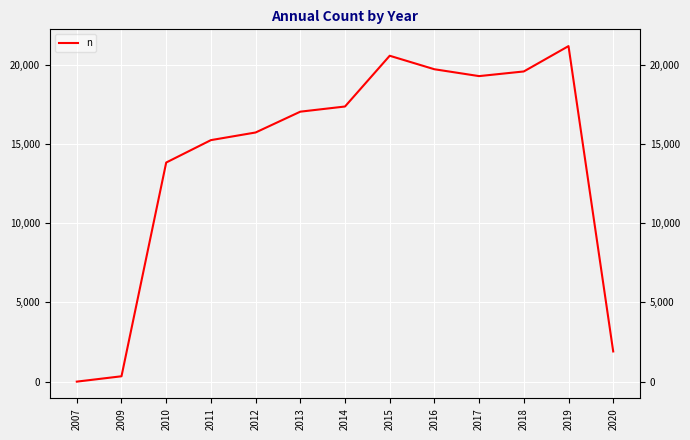

Rank the categories by value from lowest to highest.

2007, 2009, 2020, 2010, 2011, 2012, 2013, 2014, 2017, 2018, 2016, 2015, 2019